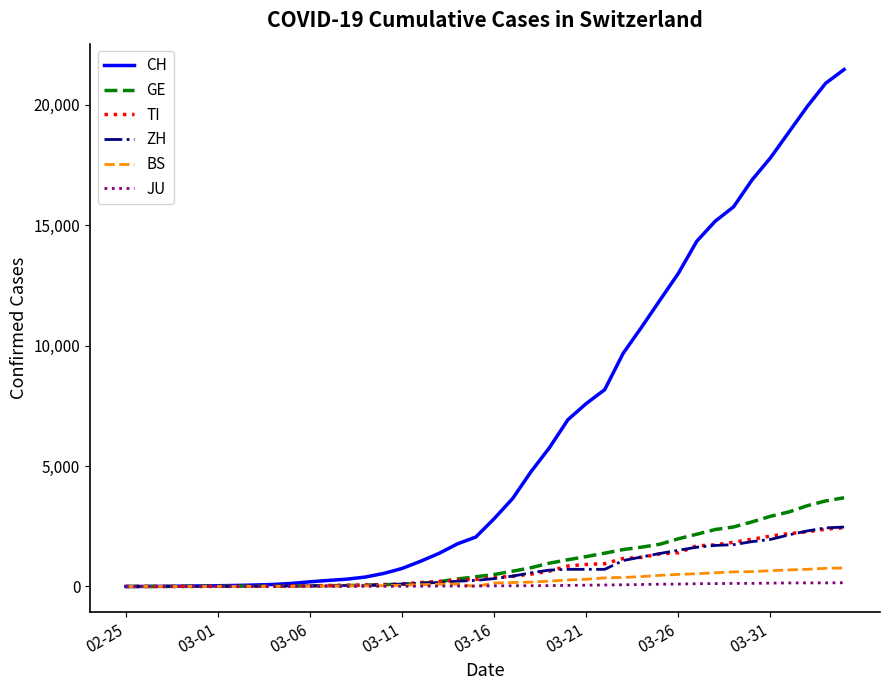

Which series has the largest range (max minus min)?

CH